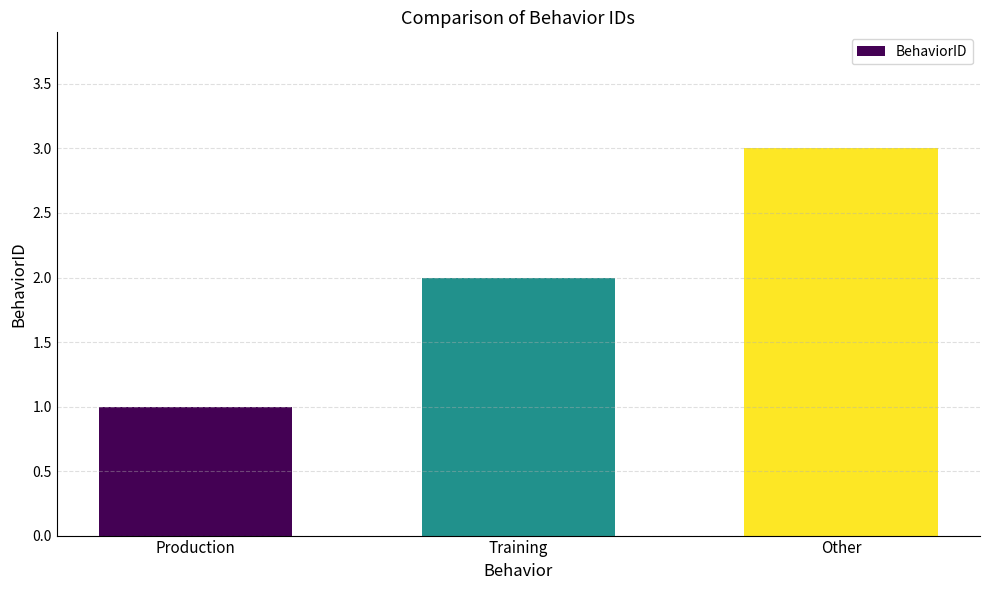

What is the difference between the maximum and minimum values?

2